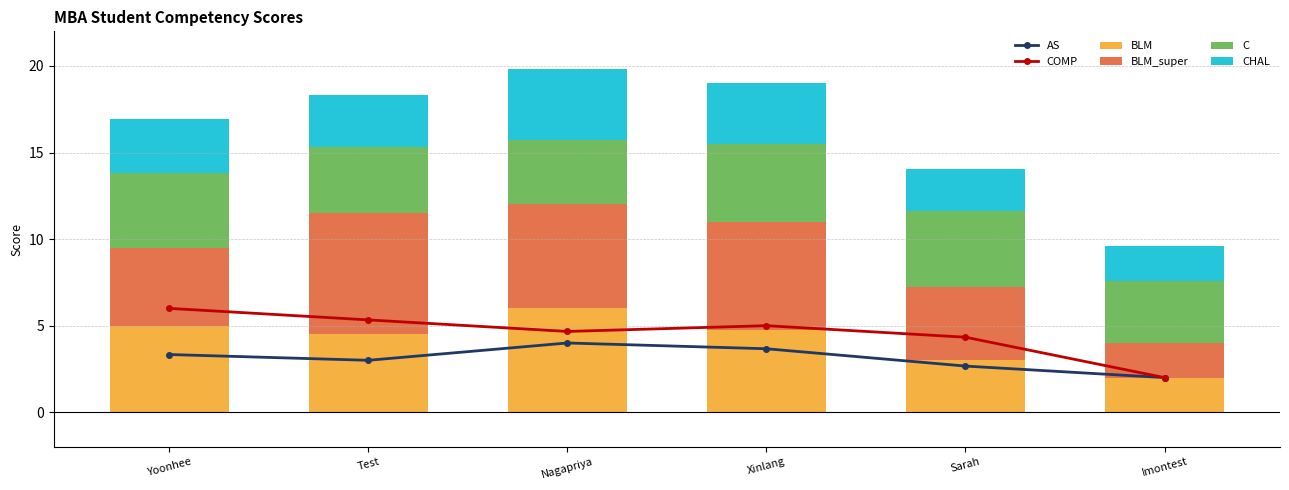

How many categories are shown in the chart?

6